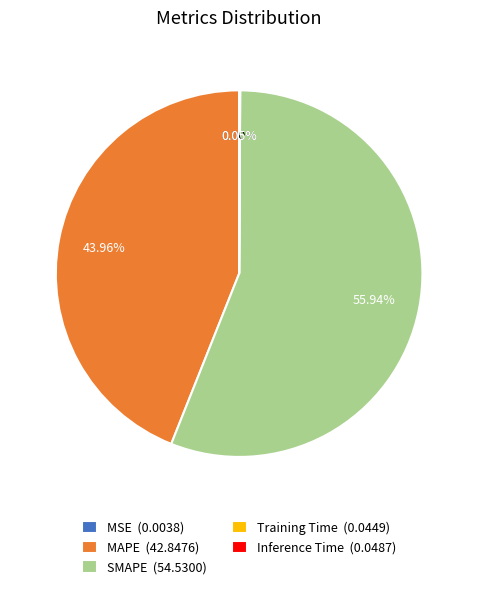

Is the sum of MAPE (42.8476) and SMAPE (54.5300) greater than half?

Yes